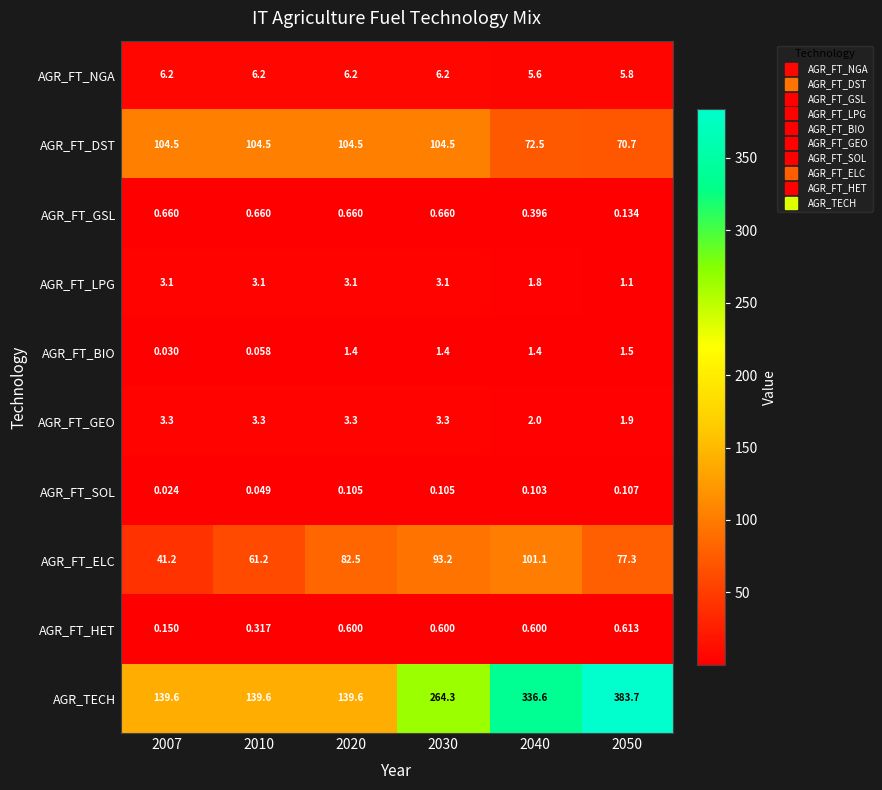

Which series has the largest total across all categories?

AGR_TECH